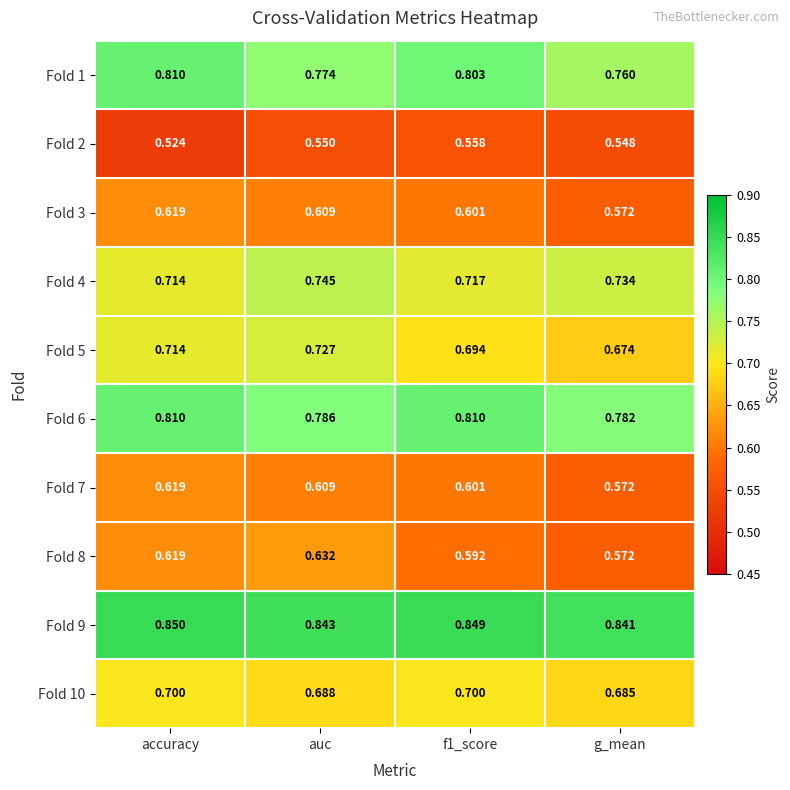

How many data points does each series have?

4